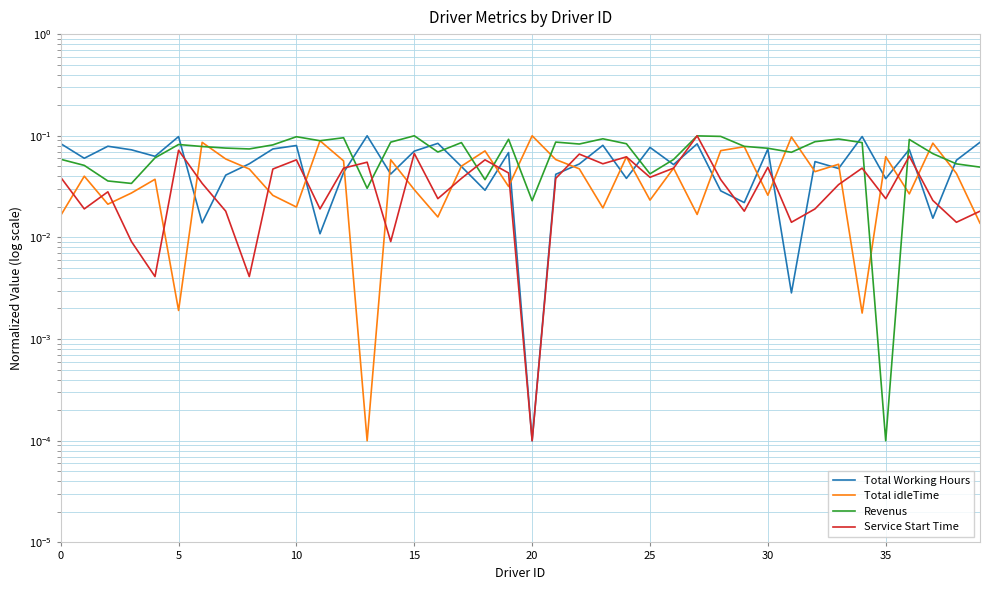

Is this an area chart (filled region under the line)?

No